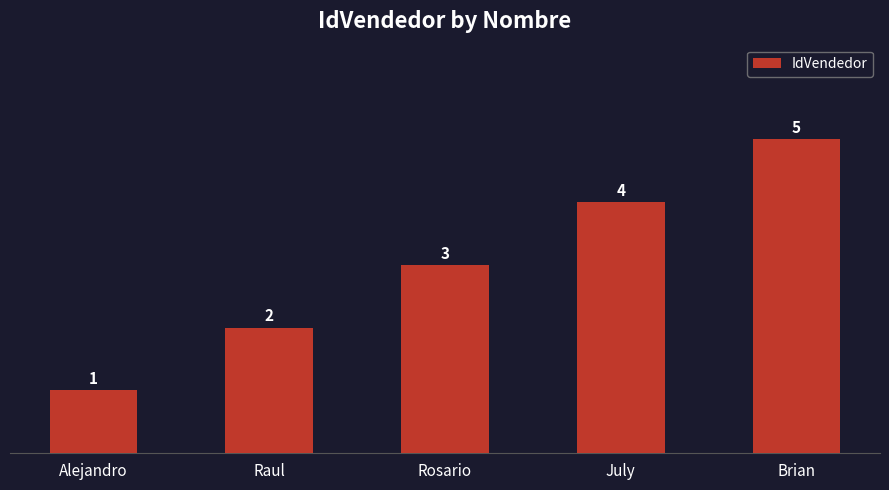

What is the difference between the second highest and second lowest values?

2